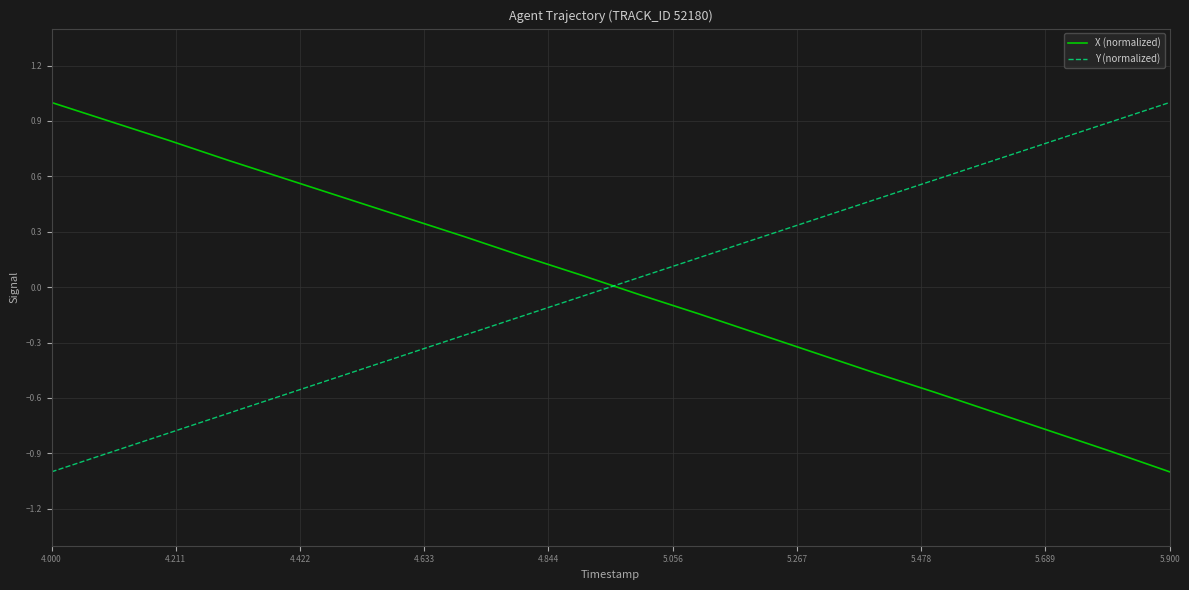

What is the smallest value displayed?

-1.0